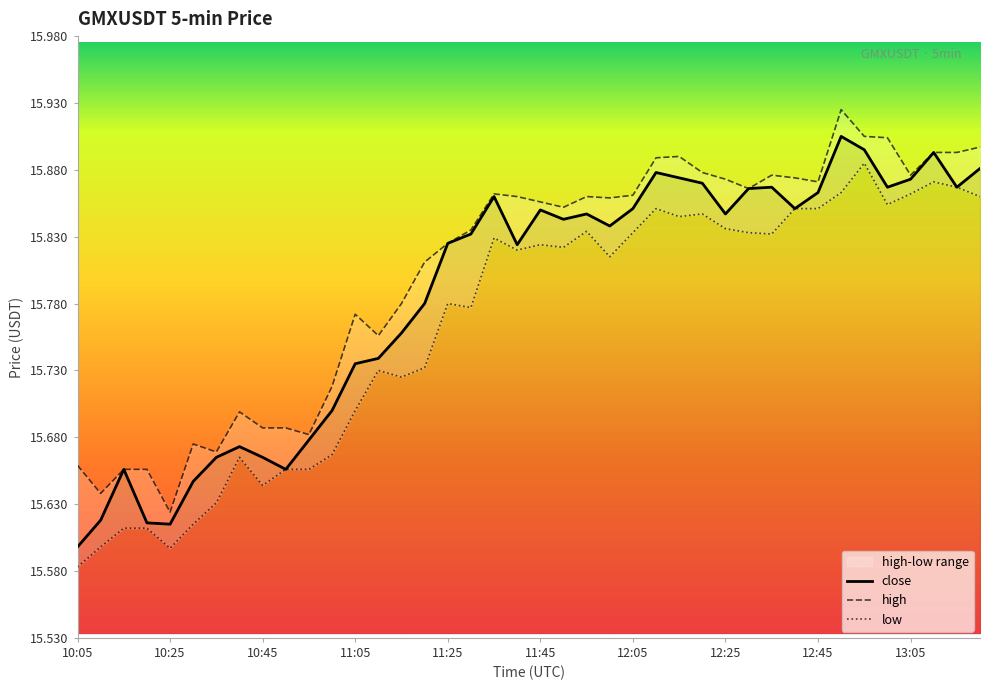

What is the maximum value for low?

15.9